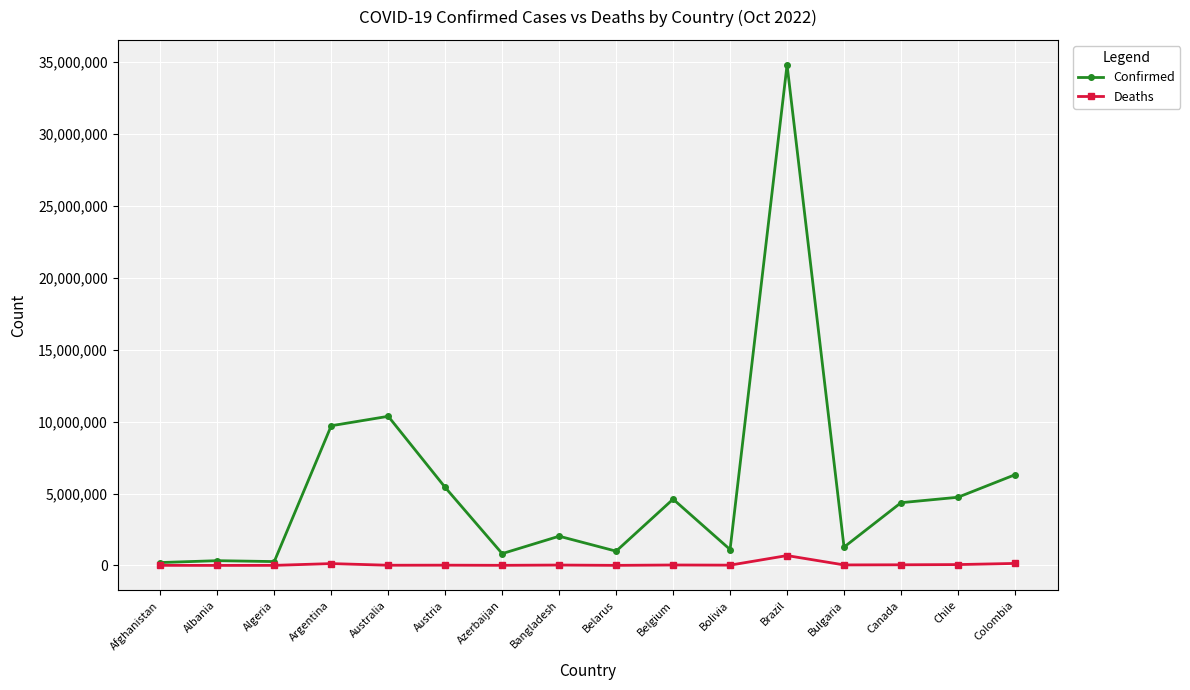

What is the difference between the maximum and second lowest values in the Confirmed series?

34544441